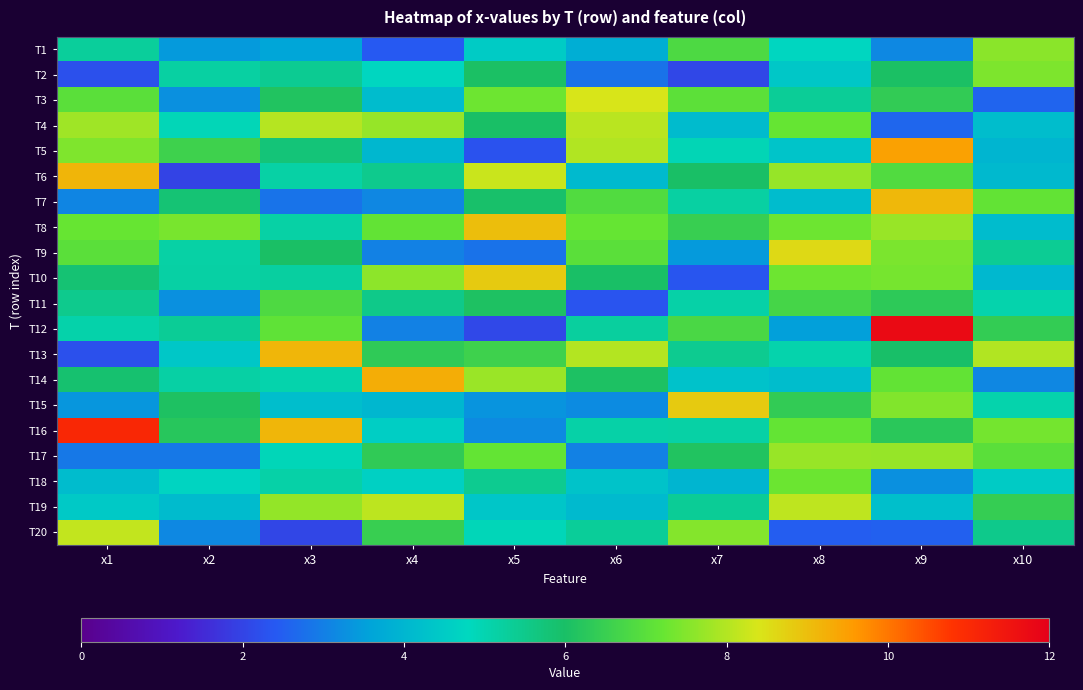

What is the spread (max minus min) of values at x8?

6.1